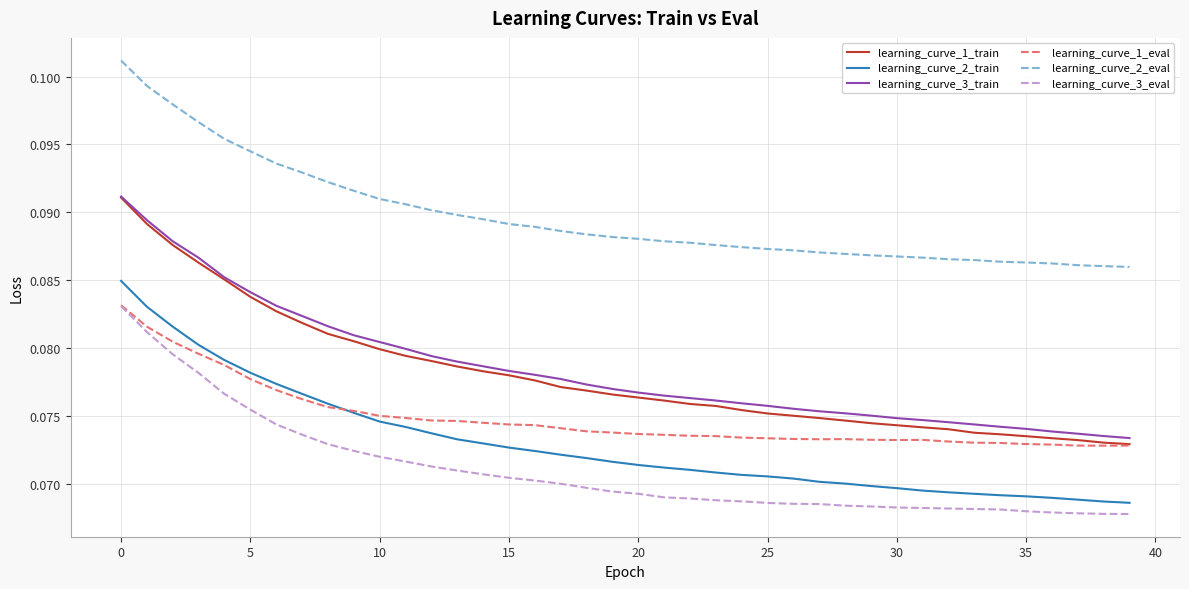

What are all the series names shown in the legend?

learning_curve_1_train, learning_curve_2_train, learning_curve_3_train, learning_curve_1_eval, learning_curve_2_eval, learning_curve_3_eval